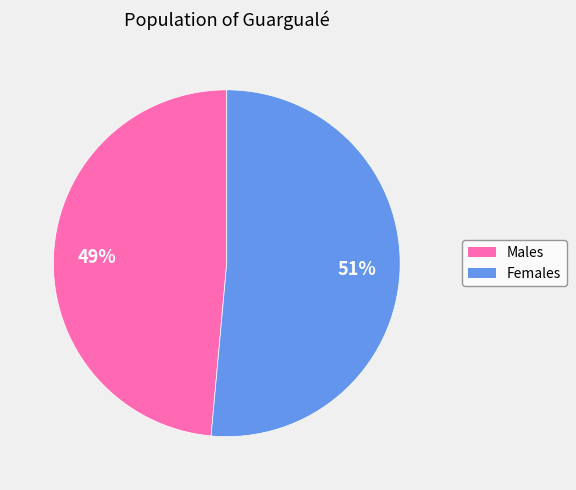

To the nearest percent, what is the average slice percentage?

50%